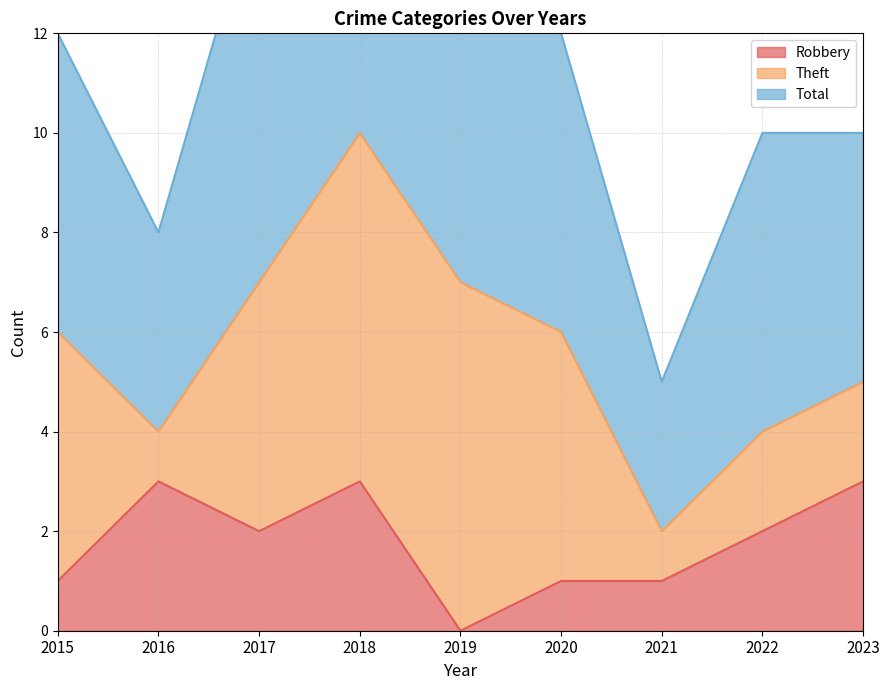

What is the difference between the maximum and minimum values in the Total series?

15